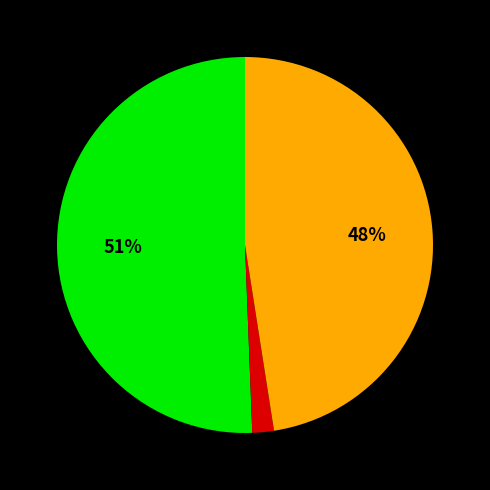

Is there any slice that represents more than half of the pie?

Yes